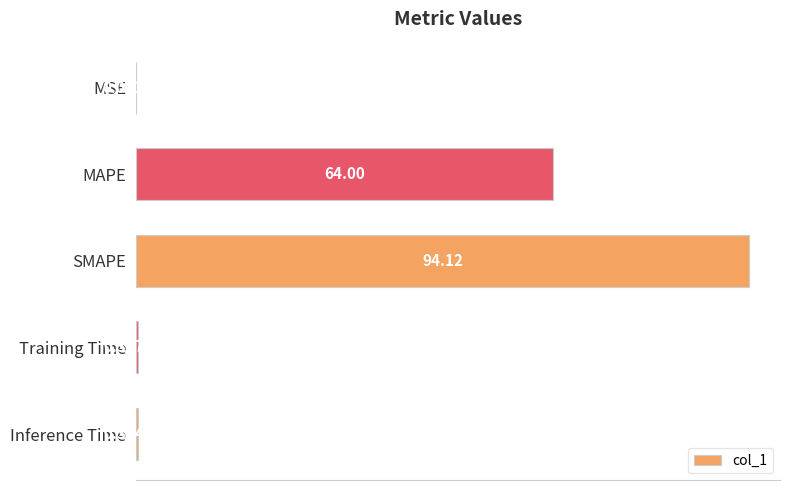

Which category has the highest value across all series?

SMAPE